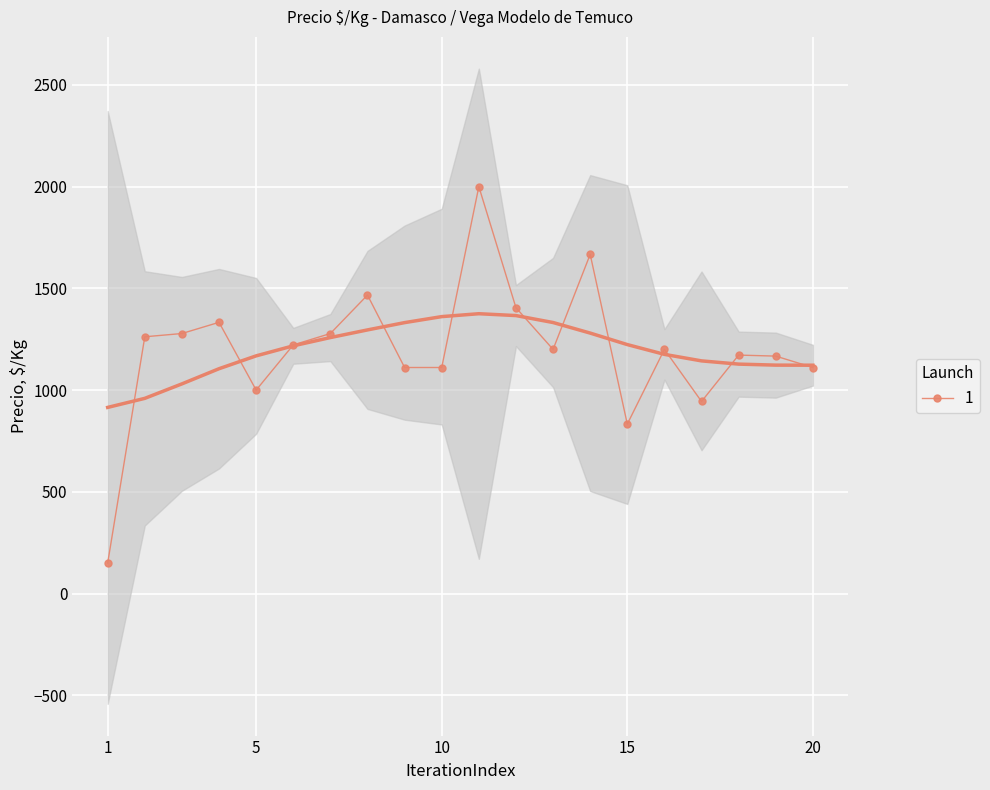

What is the lowest value of the 1 series?

150